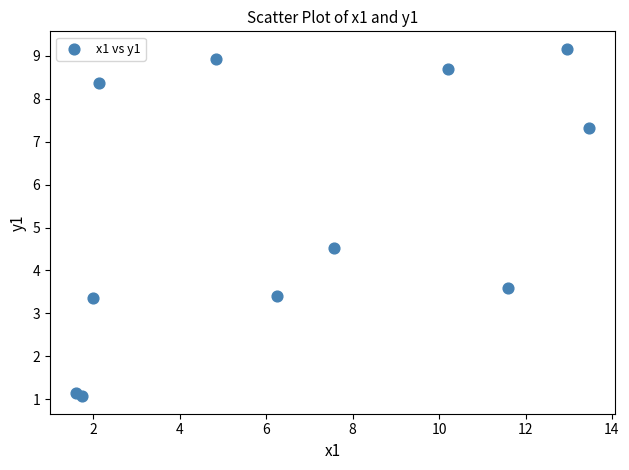

What Y value in the scatter plot is closest to 5?

4.5